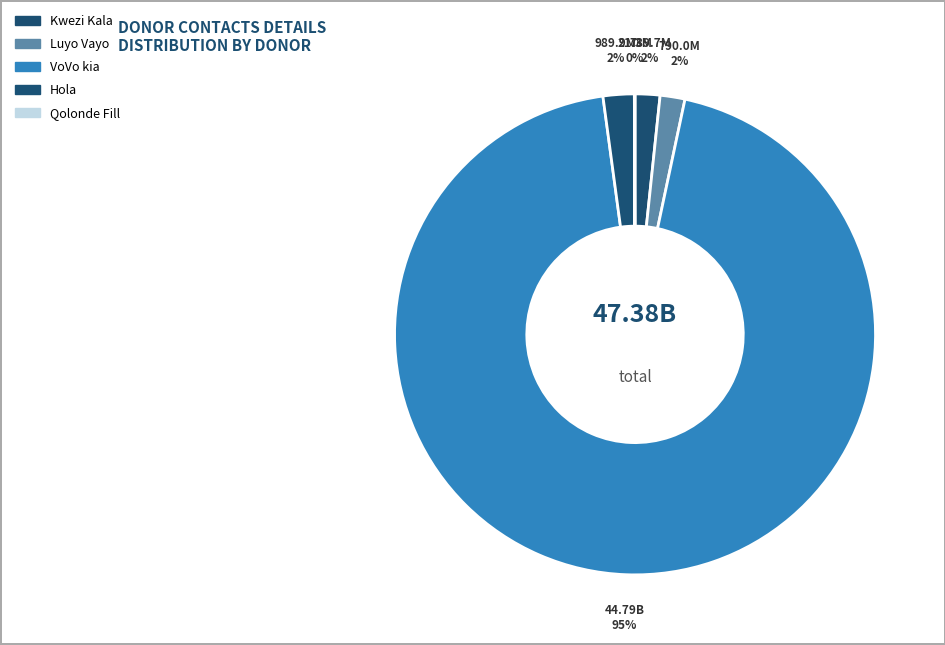

Count the number of slices in the pie.

5